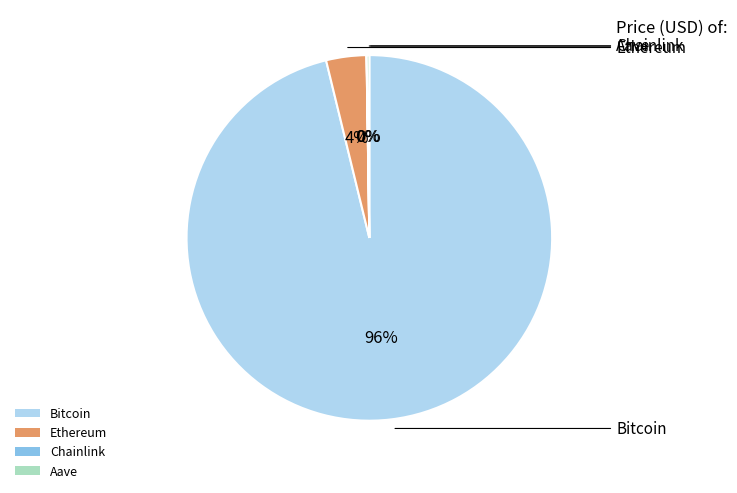

Is there any slice that represents more than half of the pie?

Yes